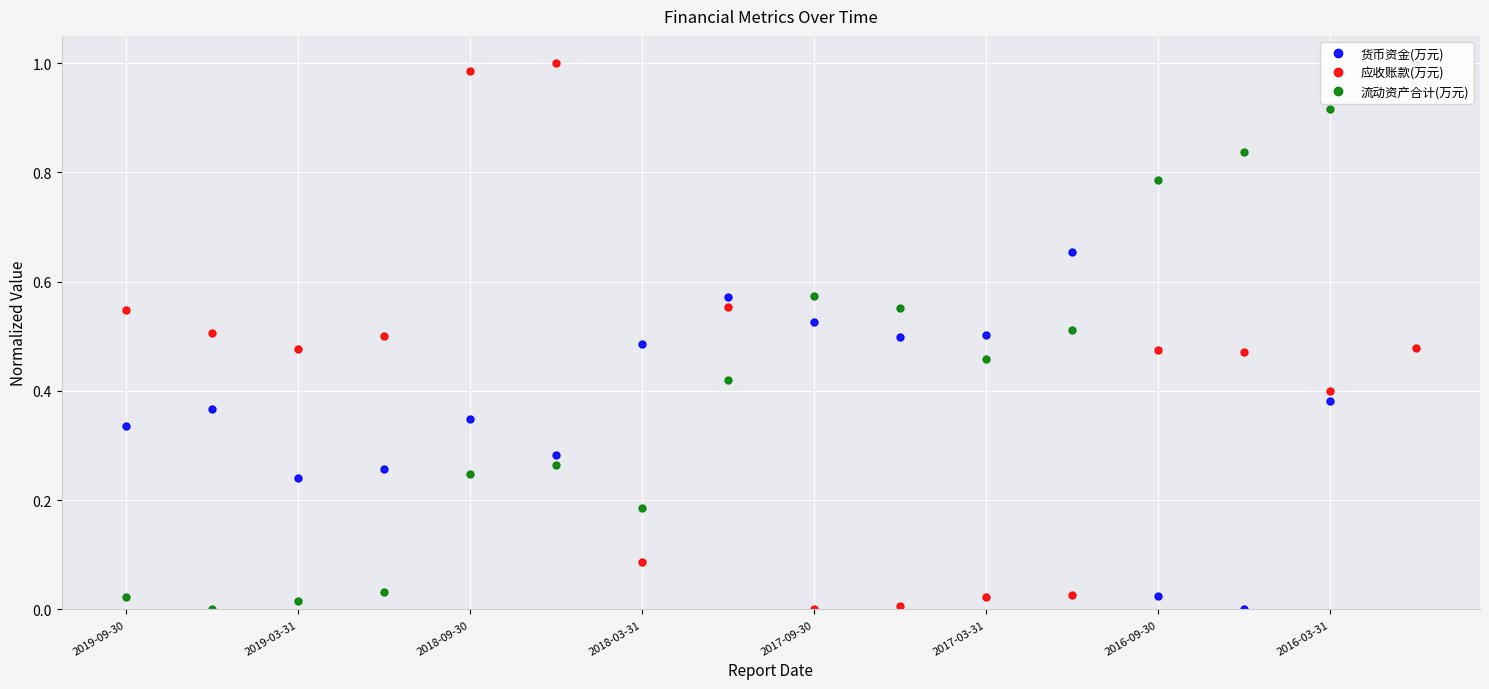

Rank the series by their maximum value, from highest to lowest.

货币资金(万元), 应收账款(万元), 流动资产合计(万元)